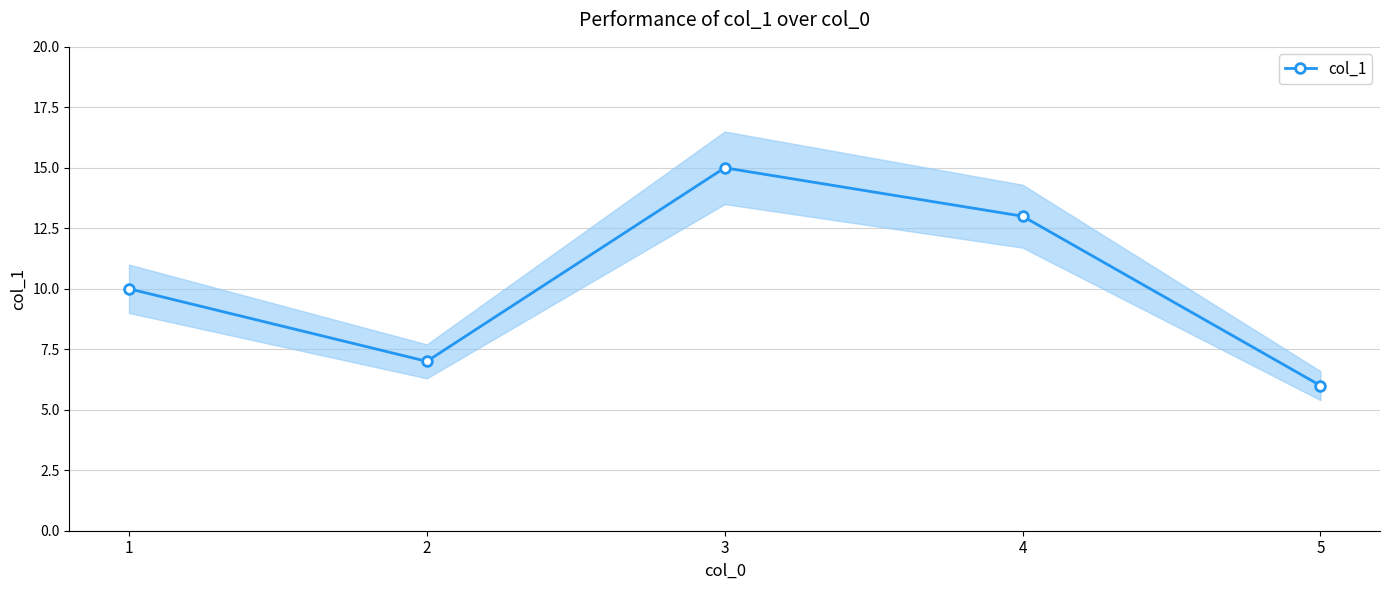

Count the number of categories in the chart.

5